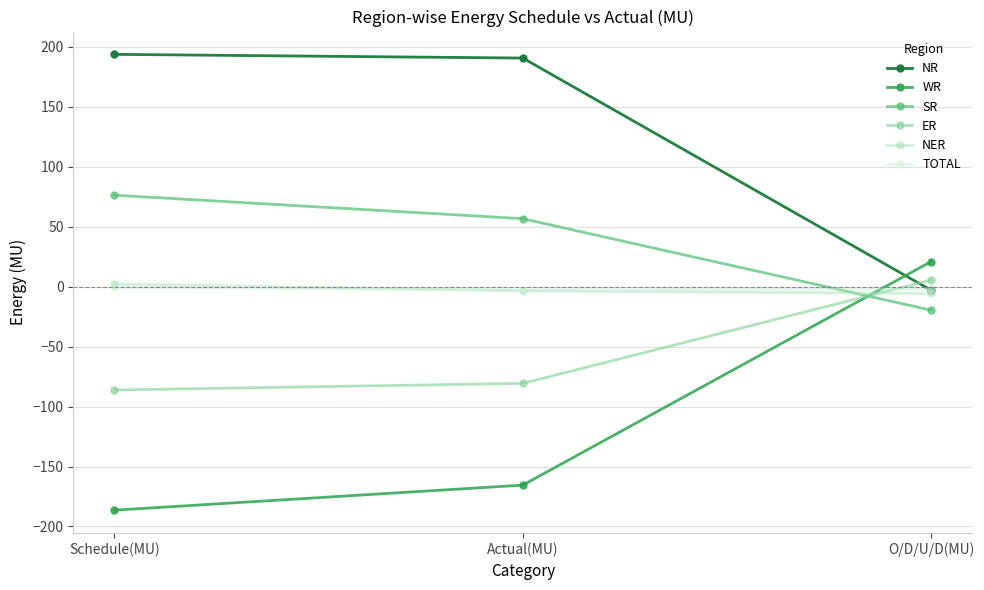

What is the difference between the SR values at Actual(MU) and Schedule(MU)?

19.6